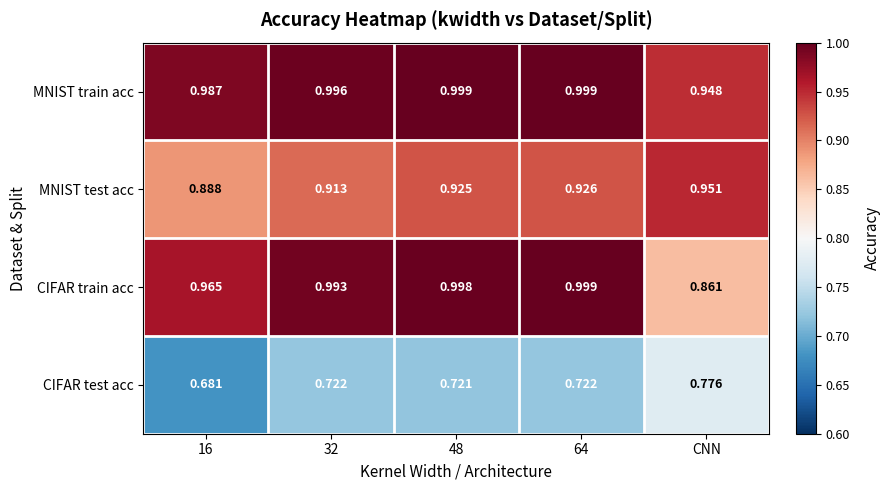

Rank the series at 16 from highest to lowest value.

MNIST train acc, CIFAR train acc, MNIST test acc, CIFAR test acc